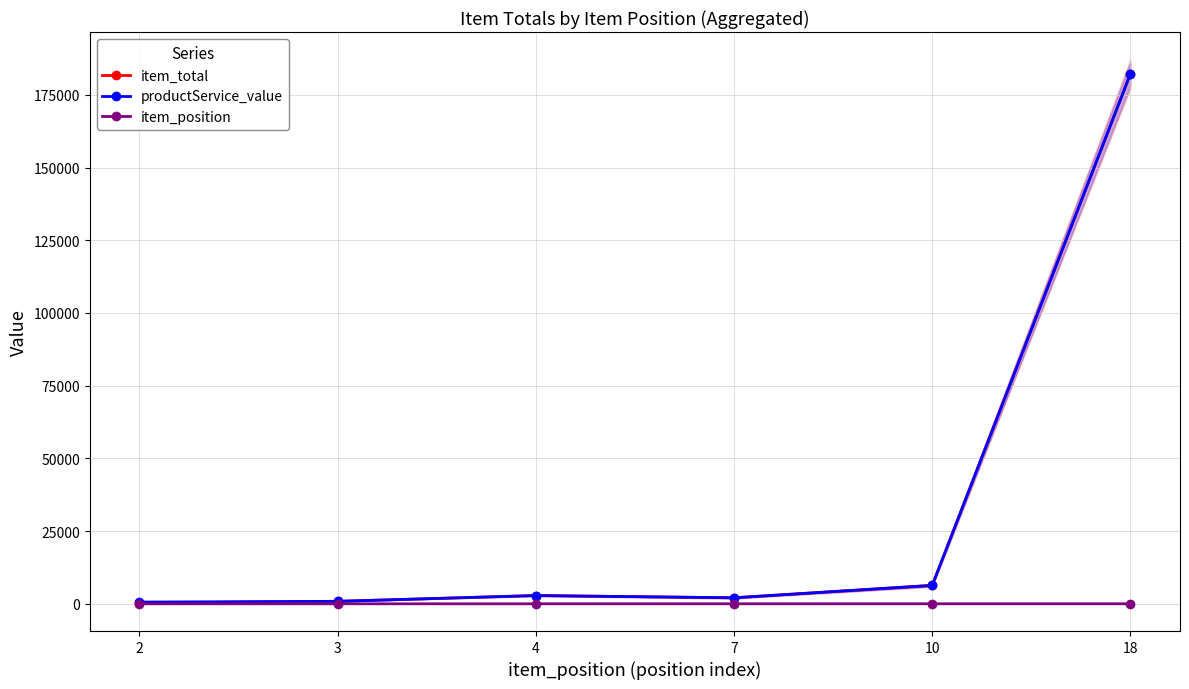

Which series changed the most between 2 and 10?

item_total